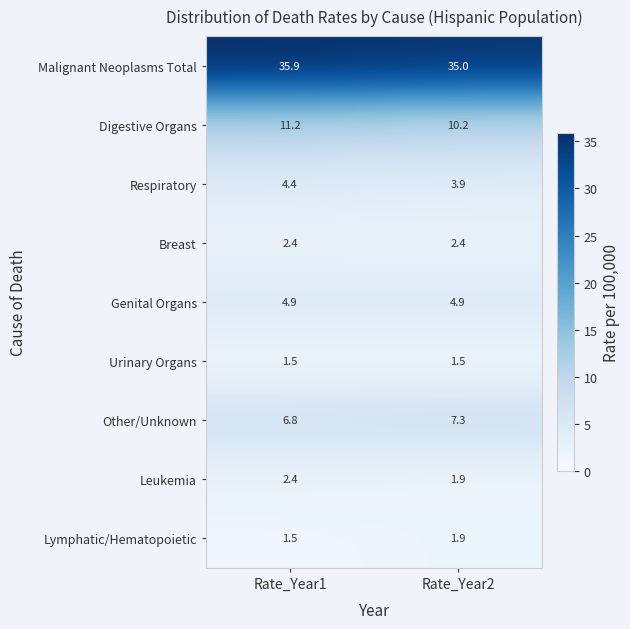

Is it true that Malignant Neoplasms Total equals 58.0 at Rate_Year1?

False